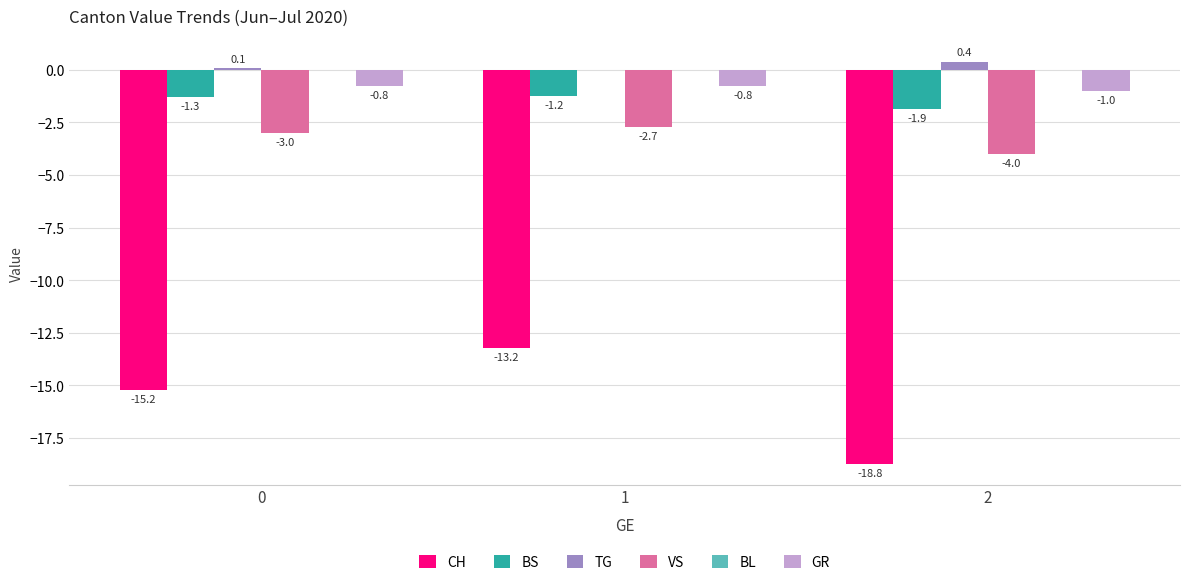

Is it true that BS equals -1.3 at 0?

True